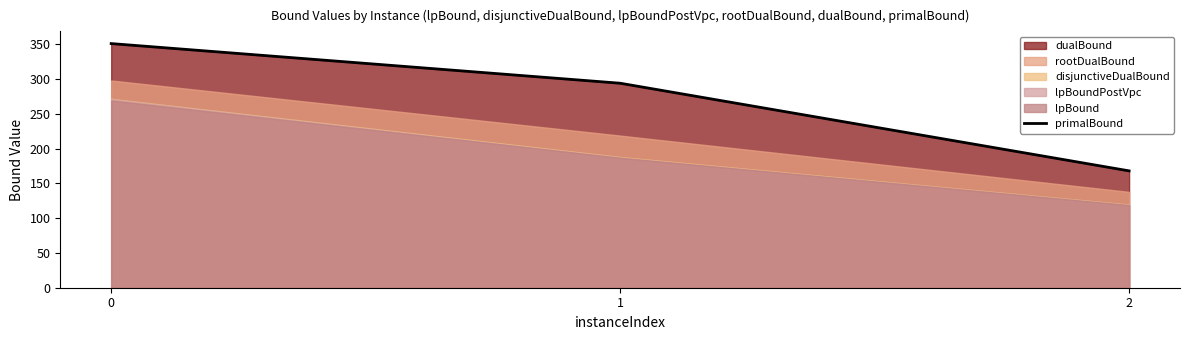

What is the change in value from 1 to 2?

-126